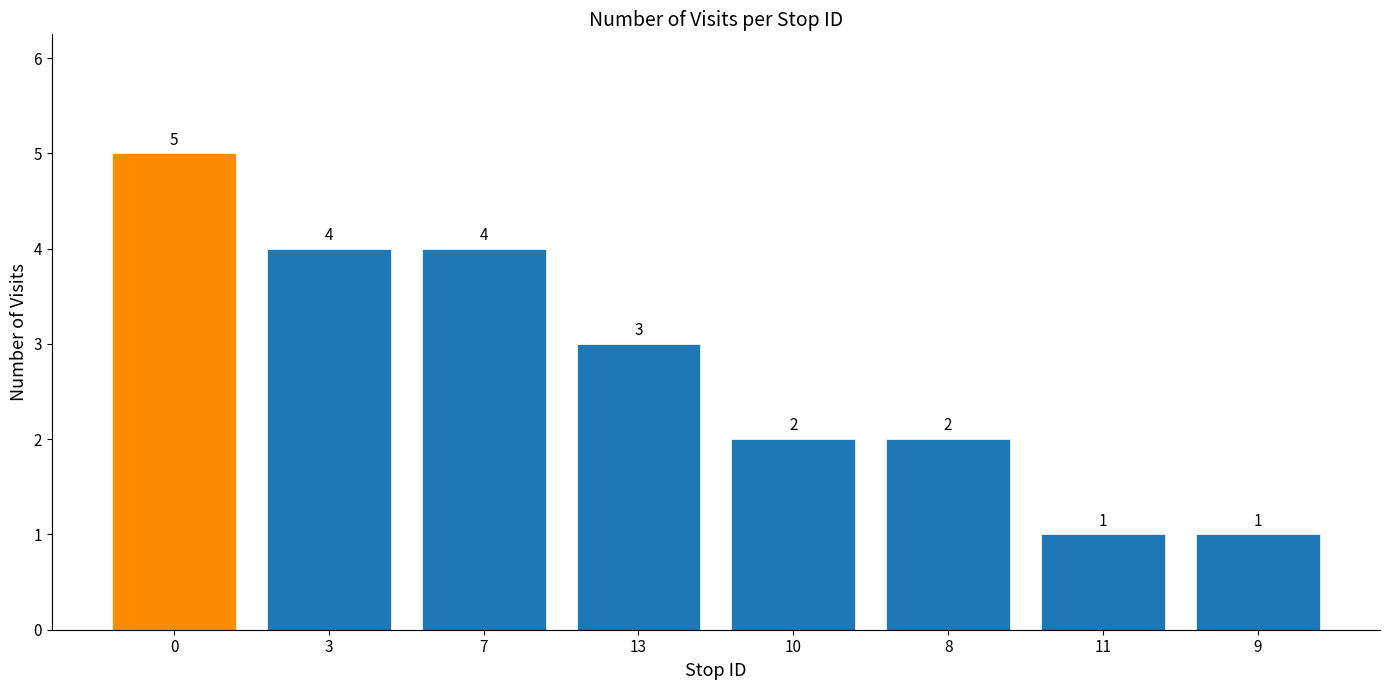

Reading right to left, transcribe all the data shown in this chart.

9=1	11=1	8=2	10=2	13=3	7=4	3=4	0=5